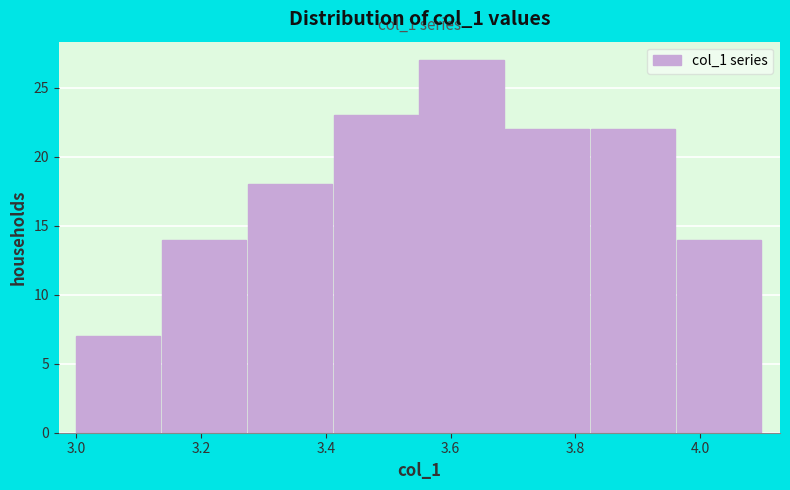

Over which range of the x-axis is the bar tallest?

3.56 to 3.68